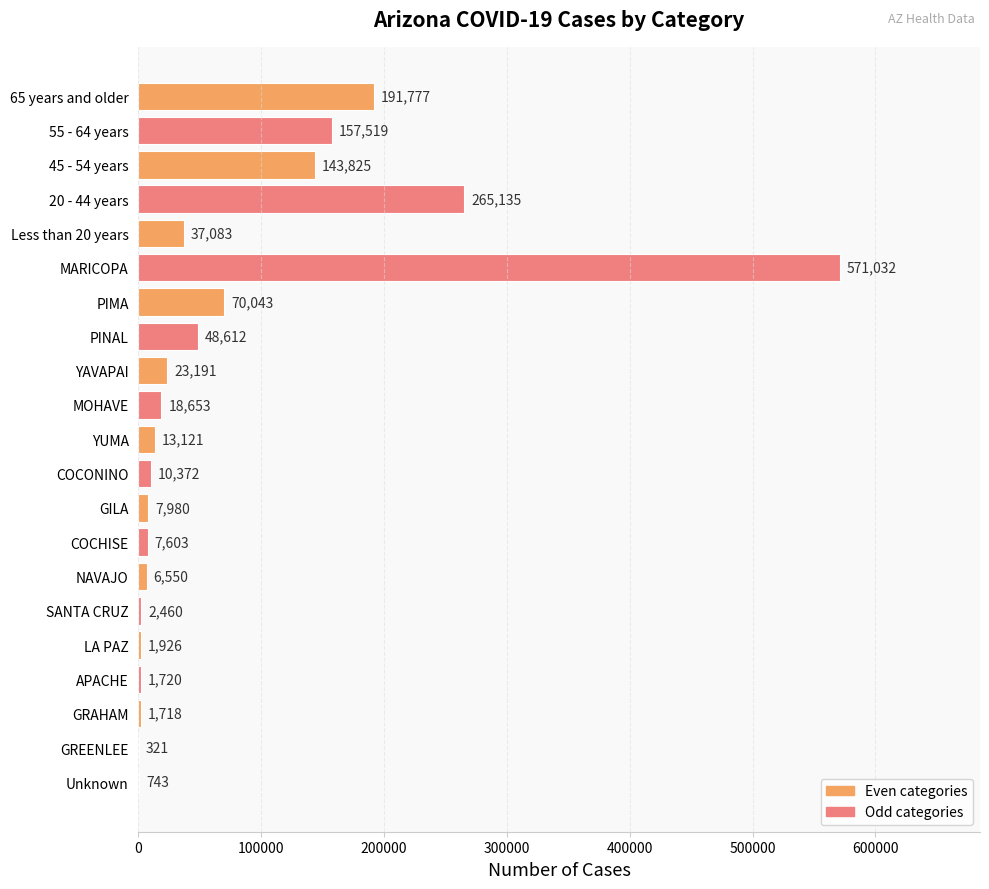

True or false: the data shows 248930 at 55 - 64 years.

False